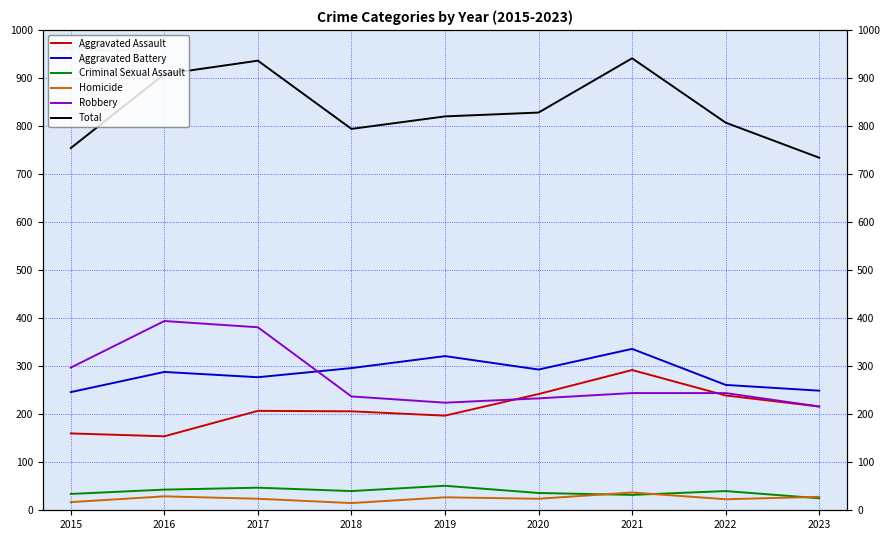

Between 2016 and 2019, which series saw the biggest shift?

Robbery